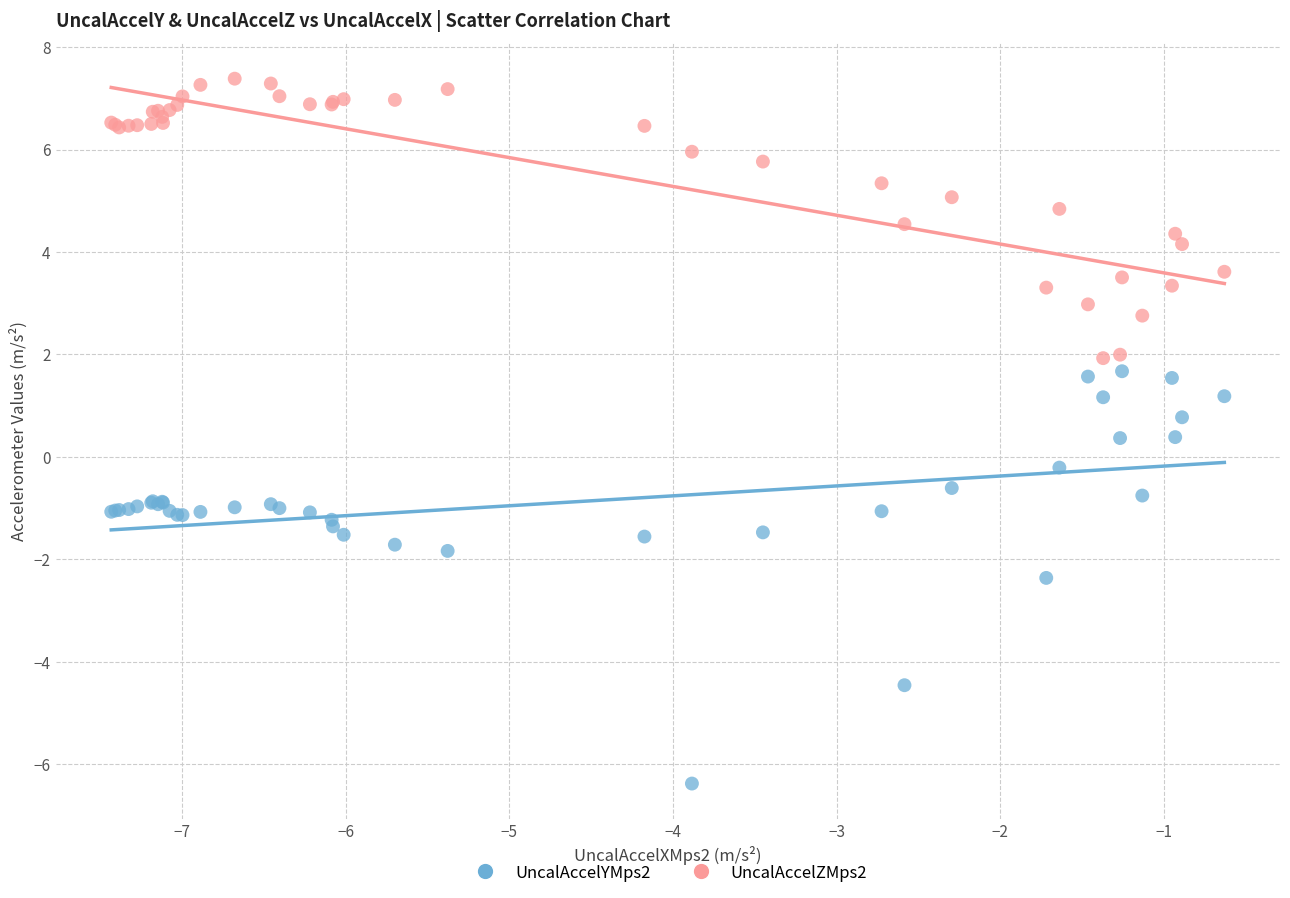

Which series has the largest Y range (max minus min)?

UncalAccelYMps2